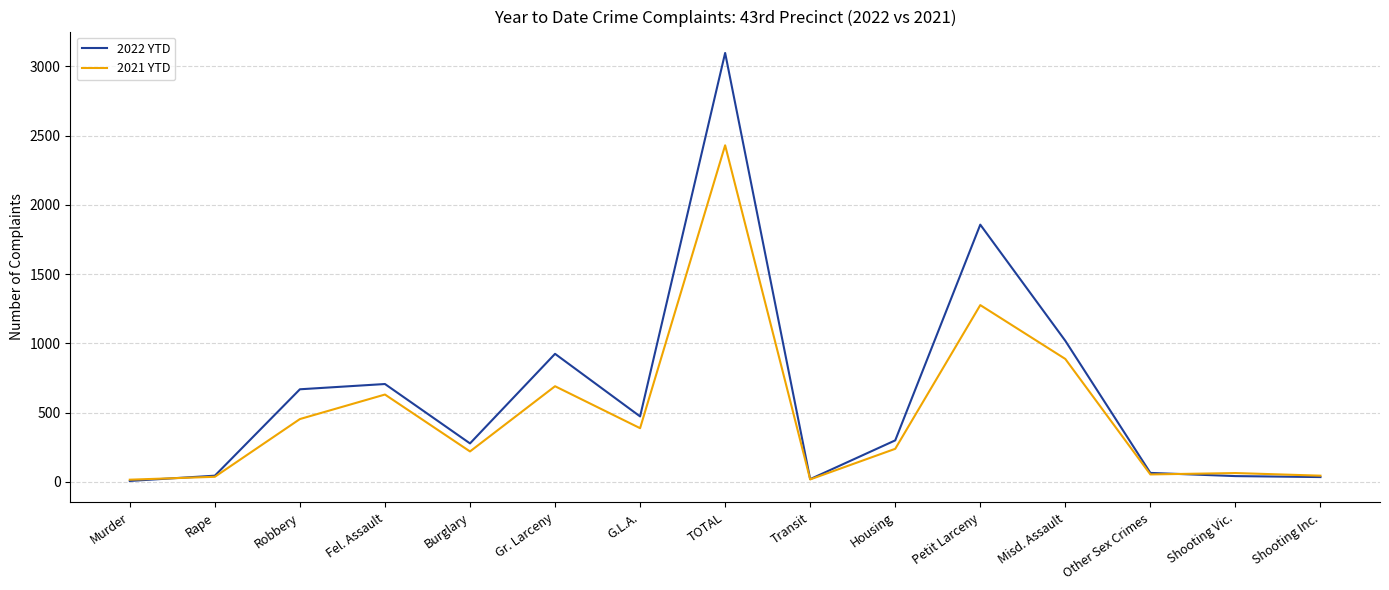

What is the sum of the 2021 YTD values at Petit Larceny and G.L.A.?

1663